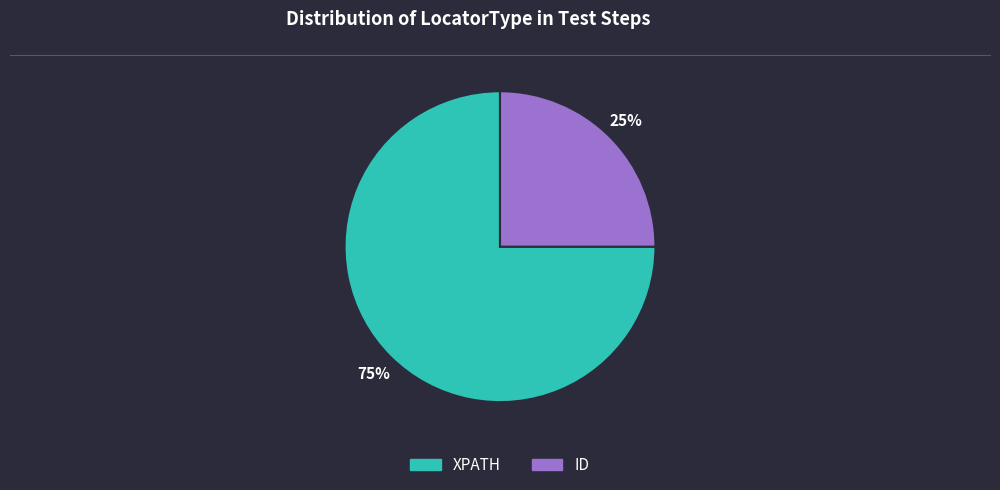

How many segments does this pie chart have?

2